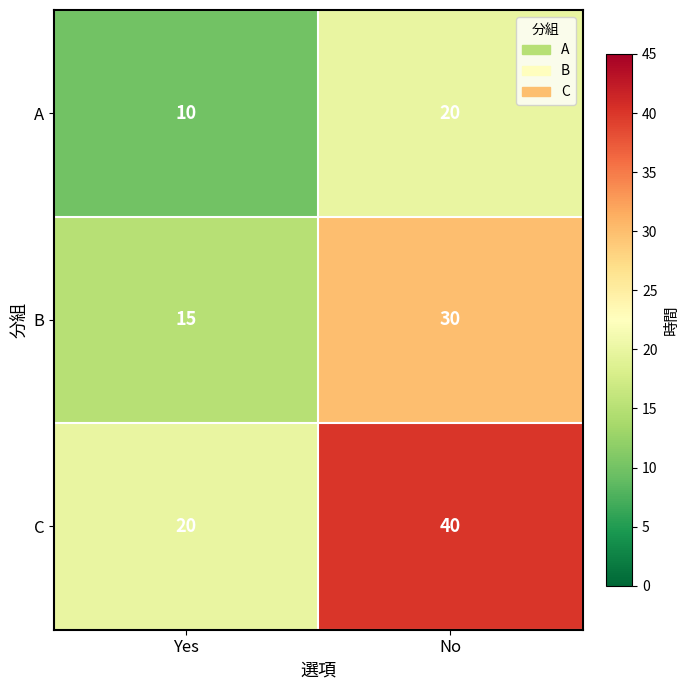

At which category does the chart reach its minimum across all series?

Yes